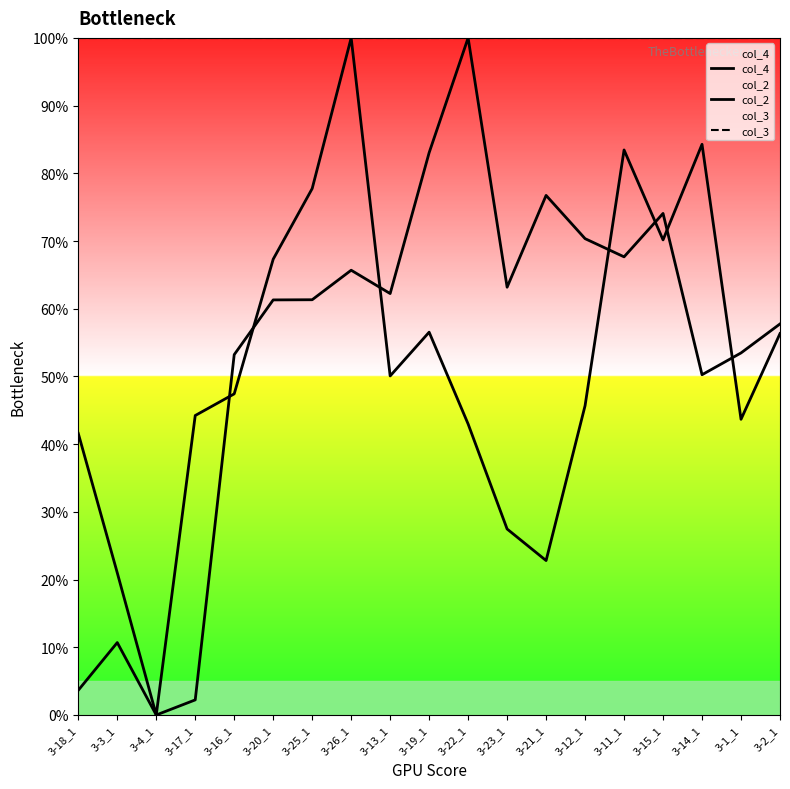

List the labels in order of col_4 value, largest first.

3-22_1, 3-19_1, 3-21_1, 3-15_1, 3-12_1, 3-11_1, 3-26_1, 3-23_1, 3-13_1, 3-25_1, 3-20_1, 3-2_1, 3-1_1, 3-16_1, 3-14_1, 3-3_1, 3-18_1, 3-17_1, 3-4_1